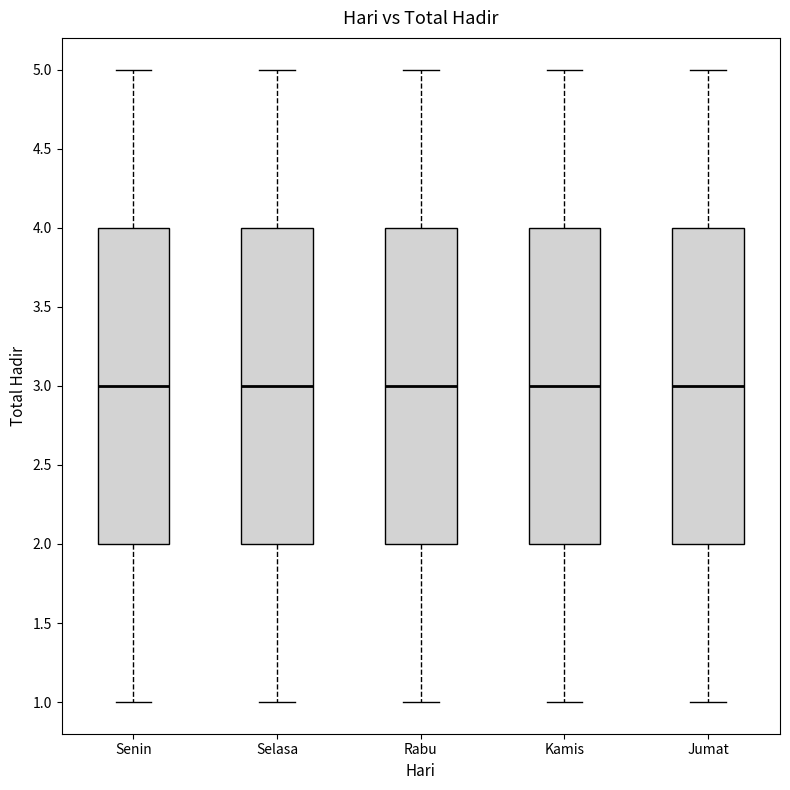

Reading left to right, read every box against the y-axis: the position of its median line, the range the box covers, and the ends of its whiskers. The values are not printed on the chart, so give them approximately, as read against the axis.

Senin: median 3, box 2 to 4, whiskers 1 to 5
Selasa: median 3, box 2 to 4, whiskers 1 to 5
Rabu: median 3, box 2 to 4, whiskers 1 to 5
Kamis: median 3, box 2 to 4, whiskers 1 to 5
Jumat: median 3, box 2 to 4, whiskers 1 to 5